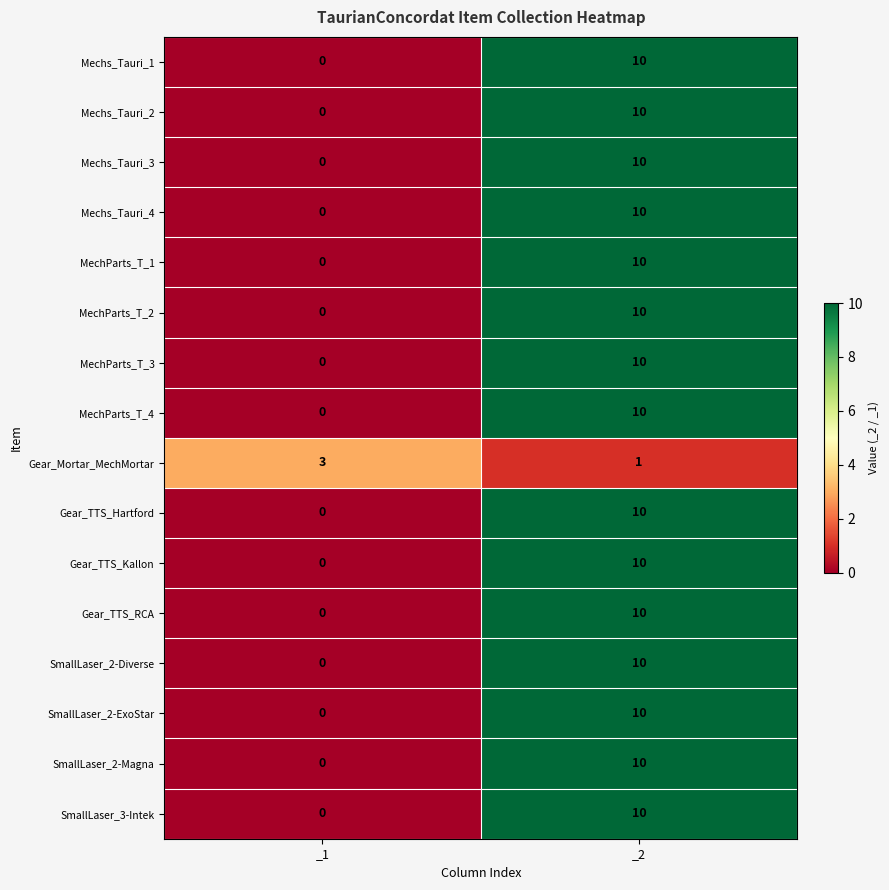

The MechParts_T_1 series shows 10 at _2. True or false?

True